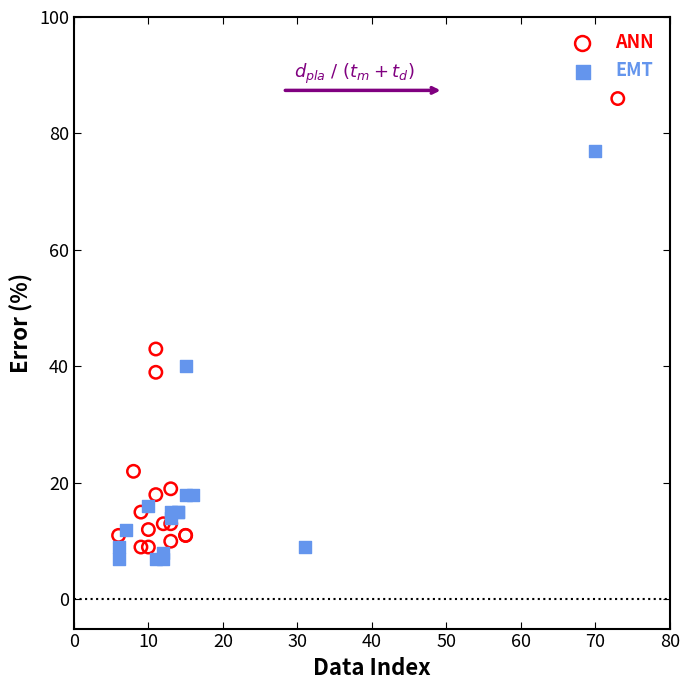

Which series contains the highest Y value?

ANN